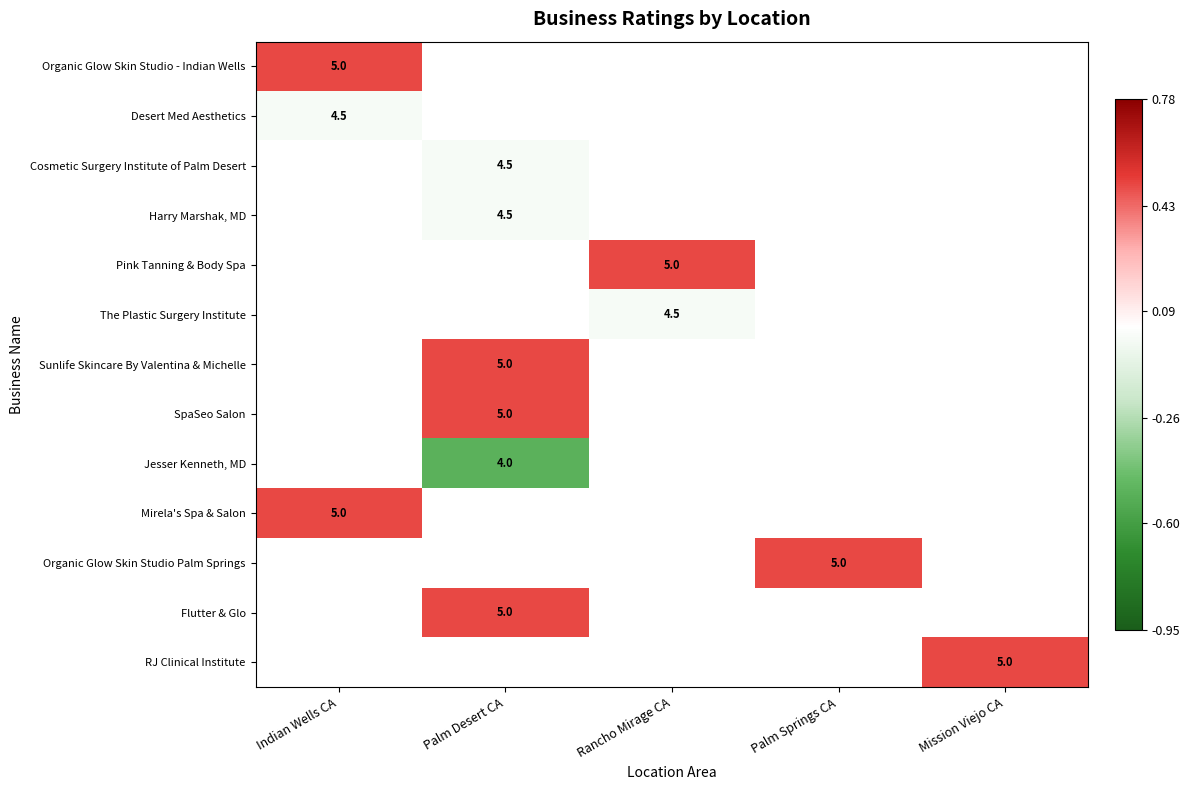

At which label does Desert Med Aesthetics reach its minimum?

Indian Wells CA